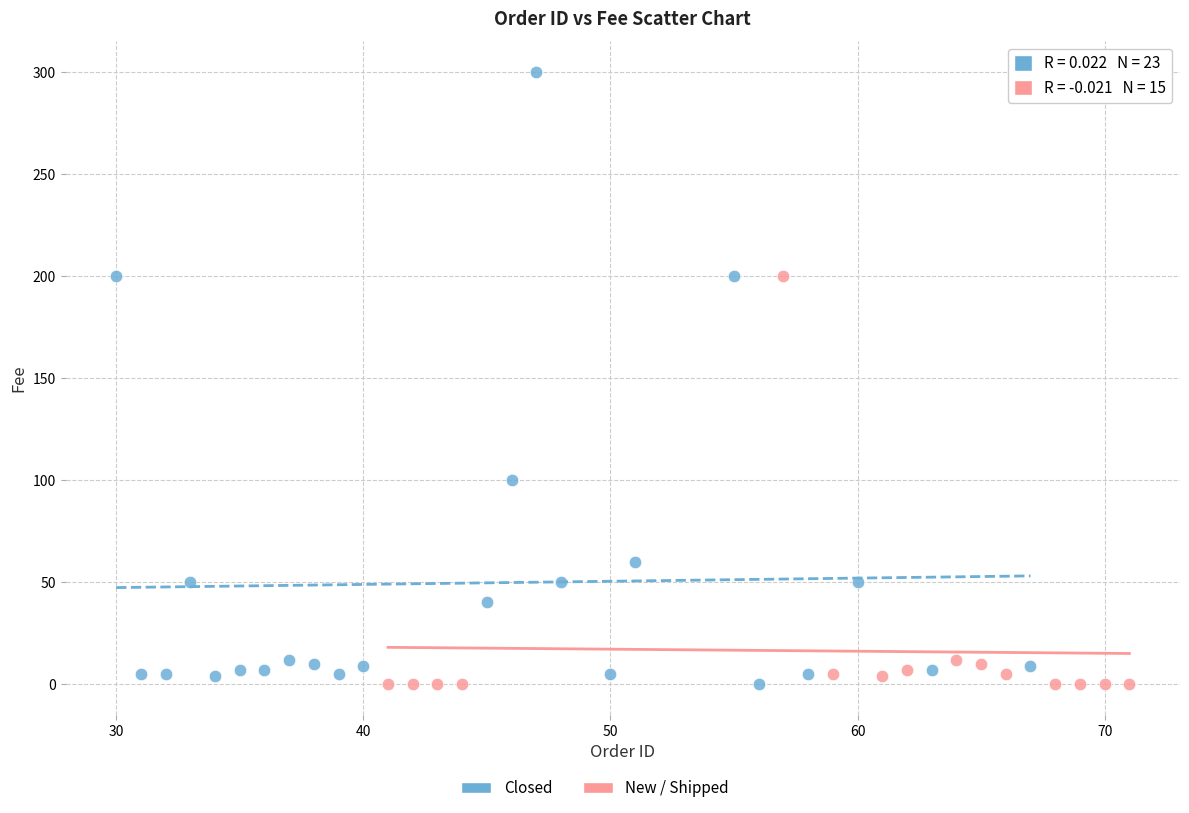

Which series reaches the maximum Y coordinate?

Closed